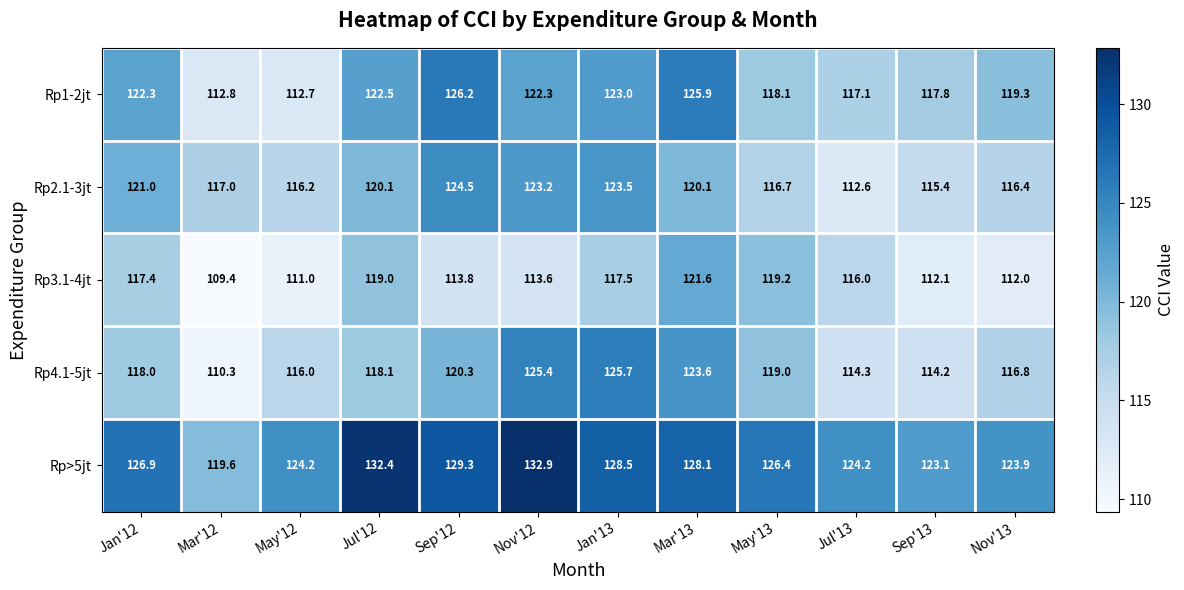

The value of Rp>5jt at May'13 is 84.9. True or false?

False